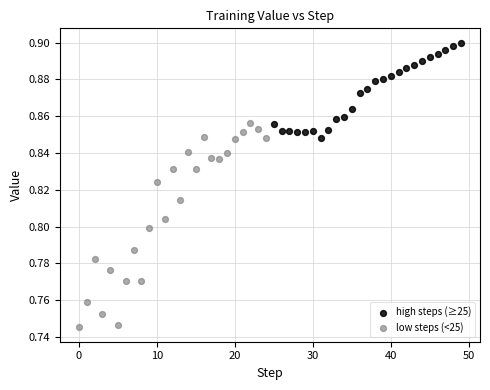

Which series contains the lowest Y value?

low steps (<25)